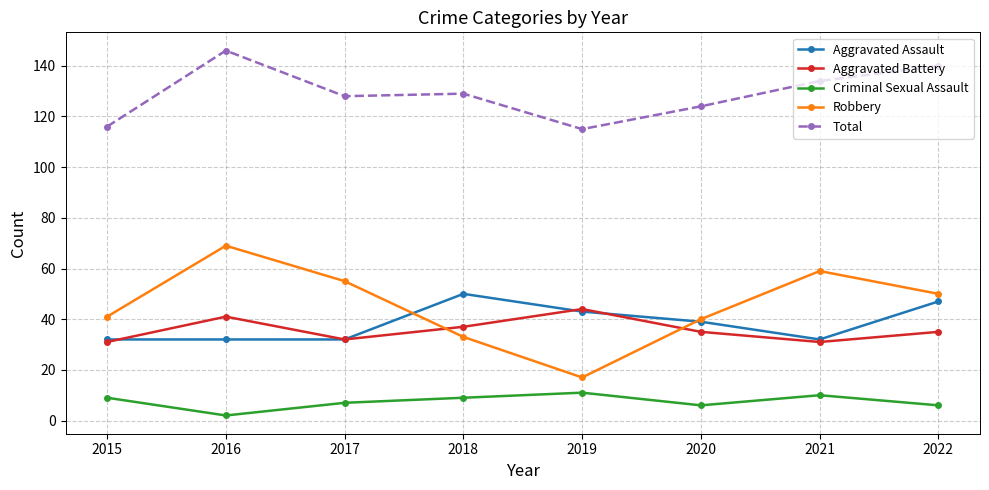

Read the Aggravated Assault value at 2022.

47